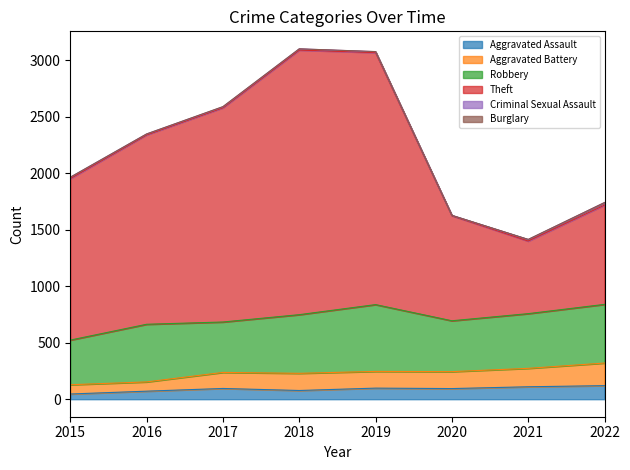

Is it true that Aggravated Assault equals 176 at 2021?

False